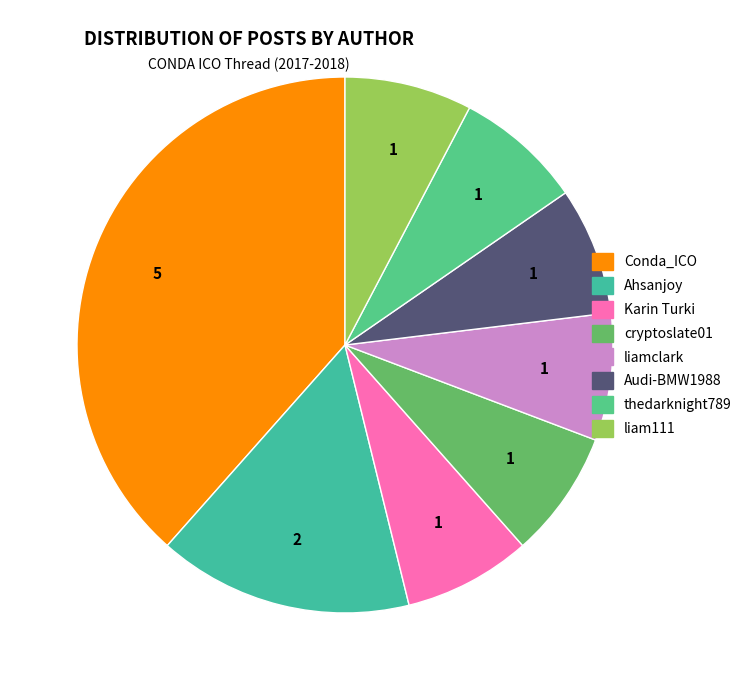

Rank the categories by value from highest to lowest.

Conda_ICO, Ahsanjoy, Karin Turki, cryptoslate01, liamclark, Audi-BMW1988, thedarknight789, liam111